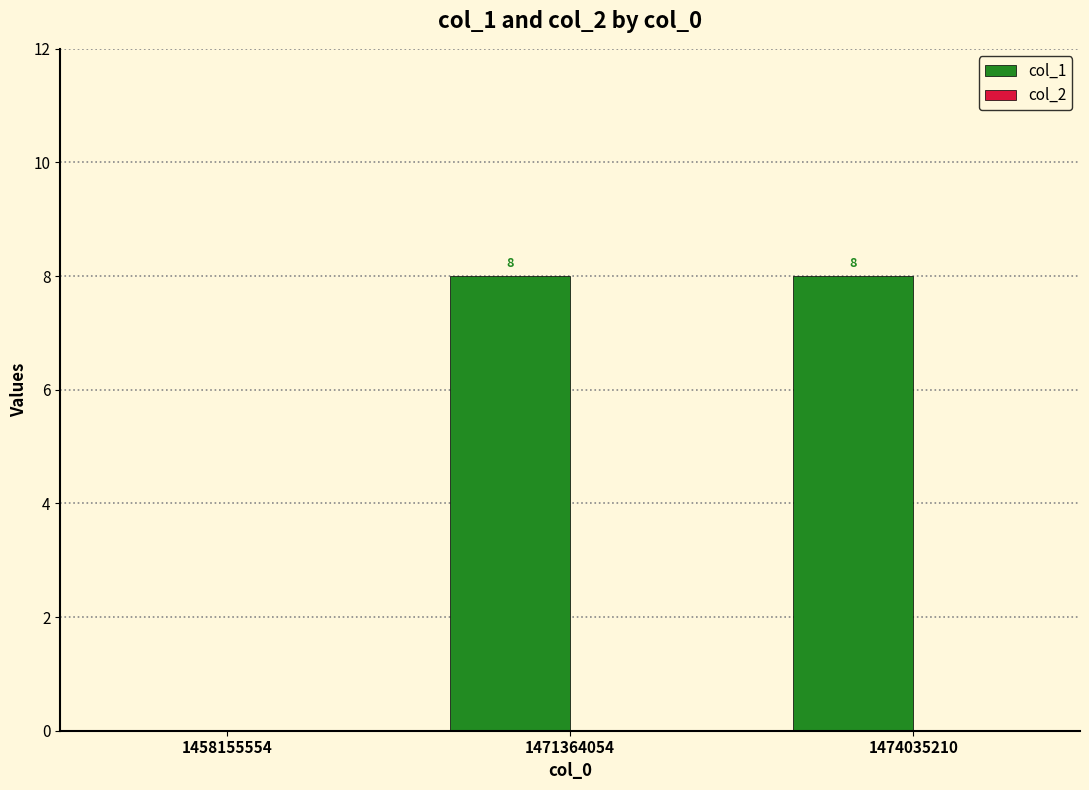

How many values are above zero?

2